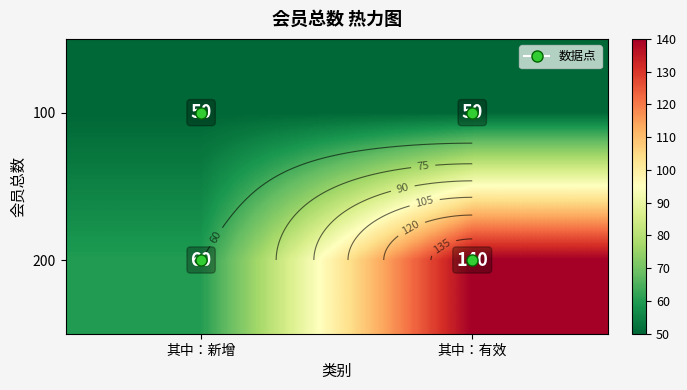

List the labels in order of 200 value, smallest first.

其中：新增, 其中：有效